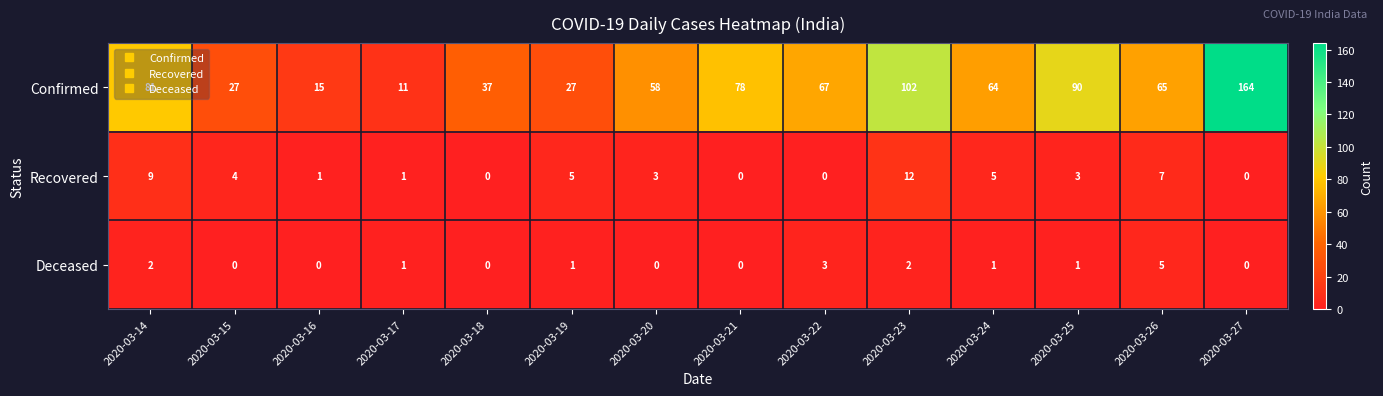

What is the average value of the Confirmed series?

63